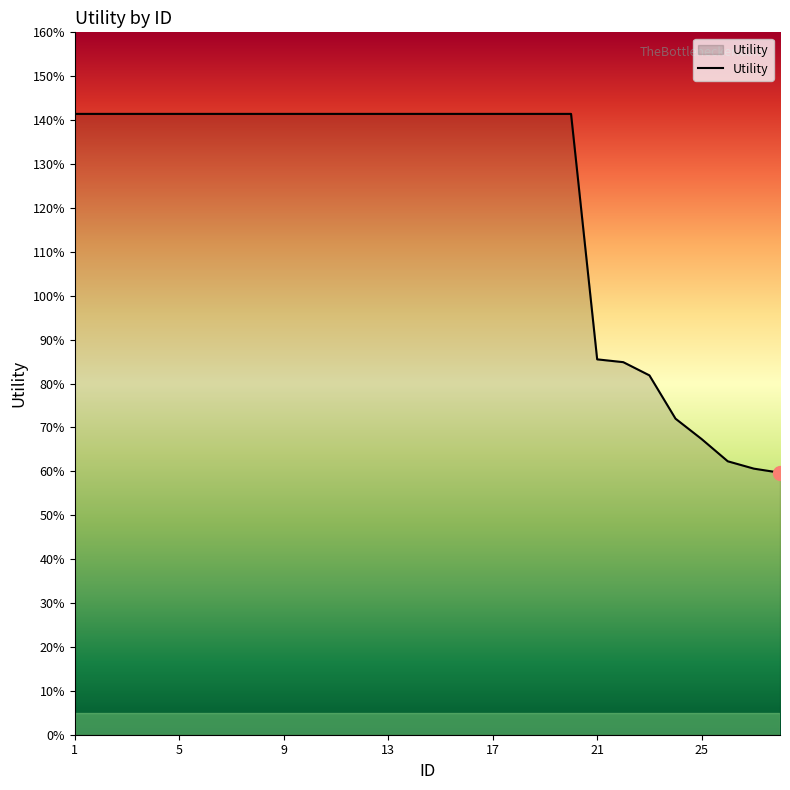

What is the value of the 21st point from the left?

0.9